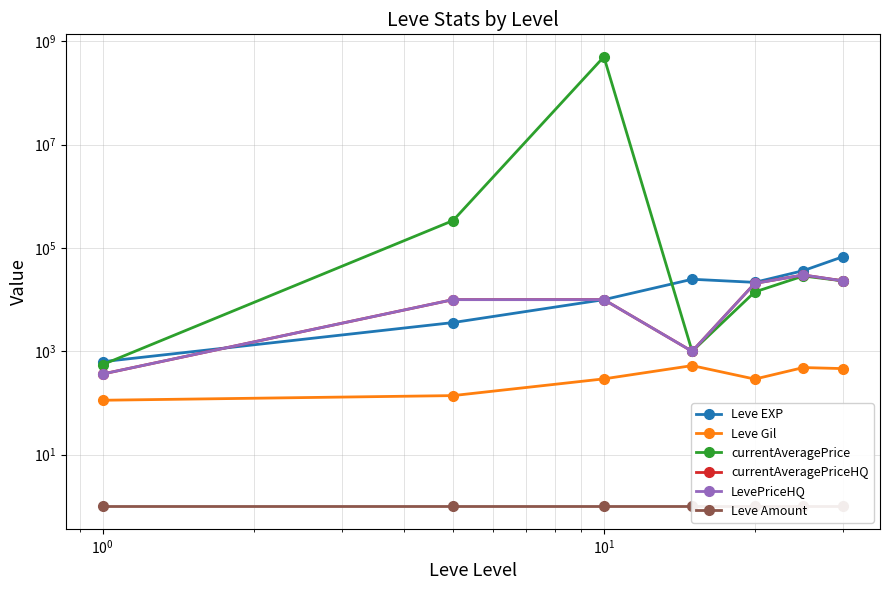

True or false: currentAveragePriceHQ and currentAveragePrice intersect in this chart.

False